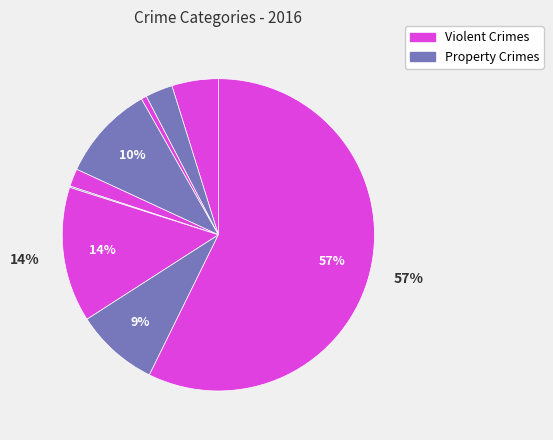

Is there any slice that represents more than half of the pie?

Yes